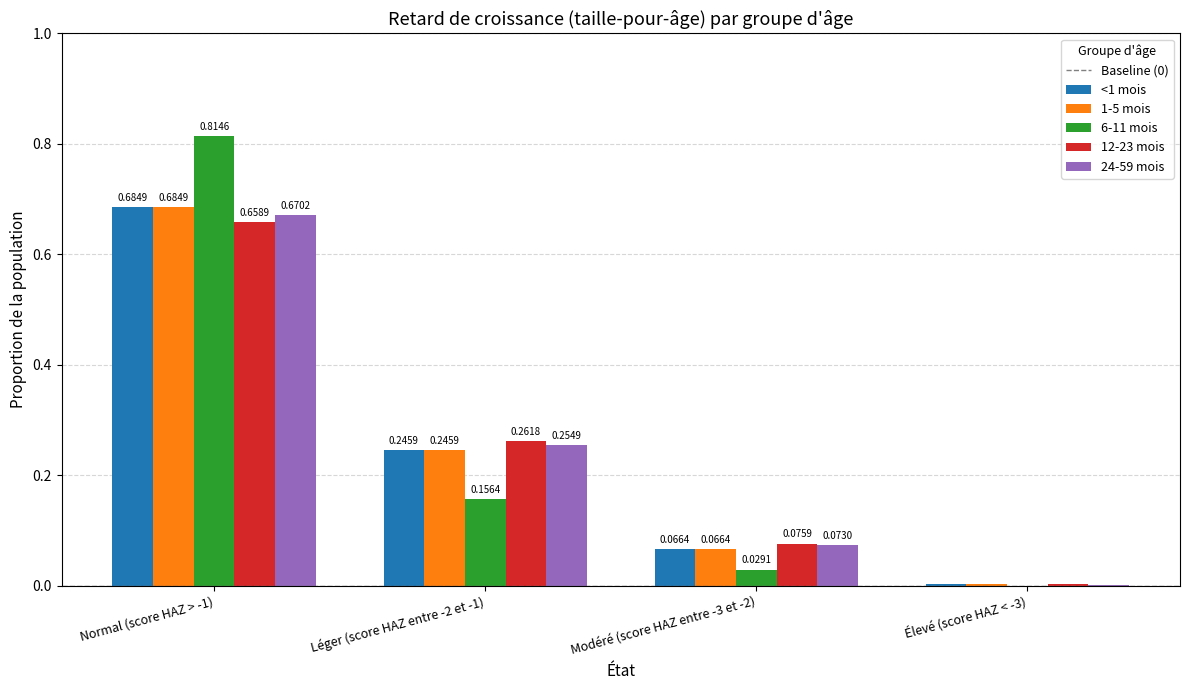

Between Léger (score HAZ entre -2 et -1) and Modéré (score HAZ entre -3 et -2), which series saw the biggest shift?

12-23 mois